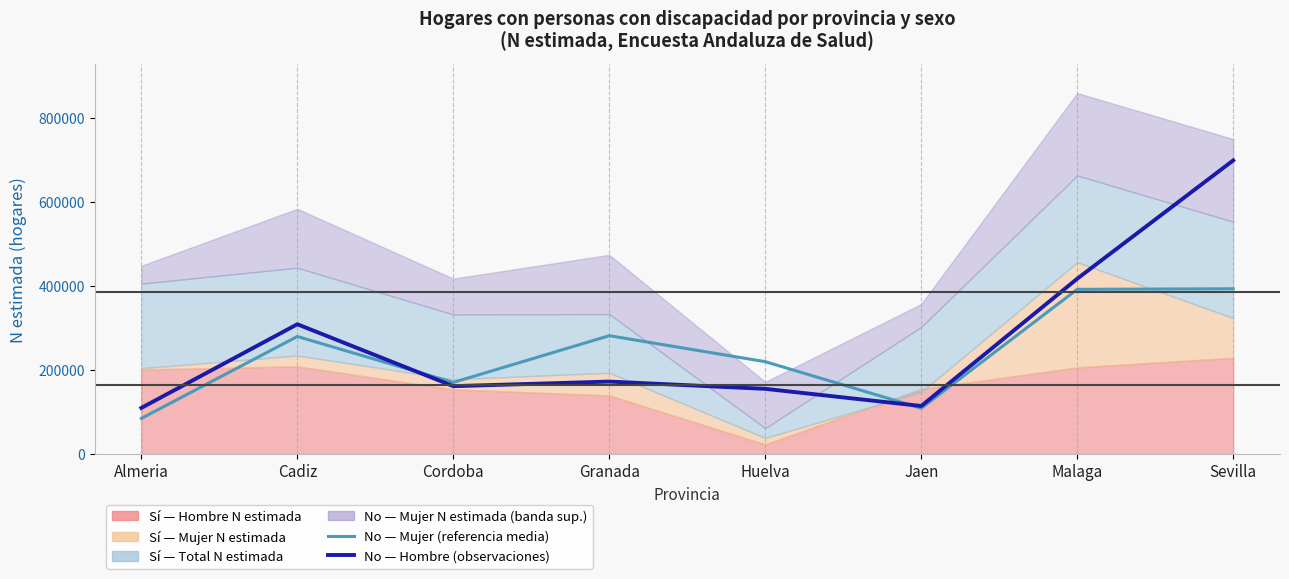

What is the difference between the No (Hombre) — observaciones values at Granada and Sevilla?

526588